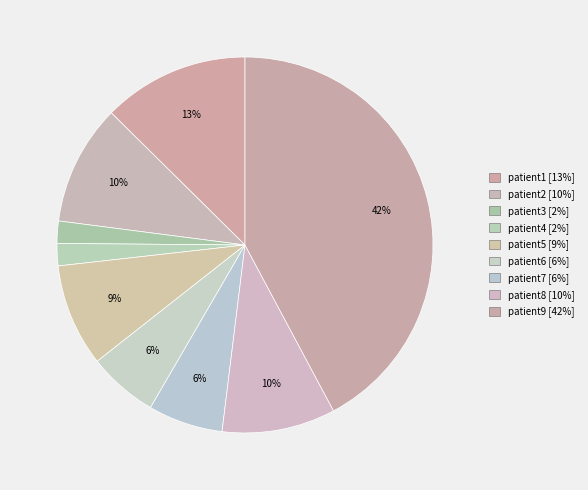

How many segments does this pie chart have?

9